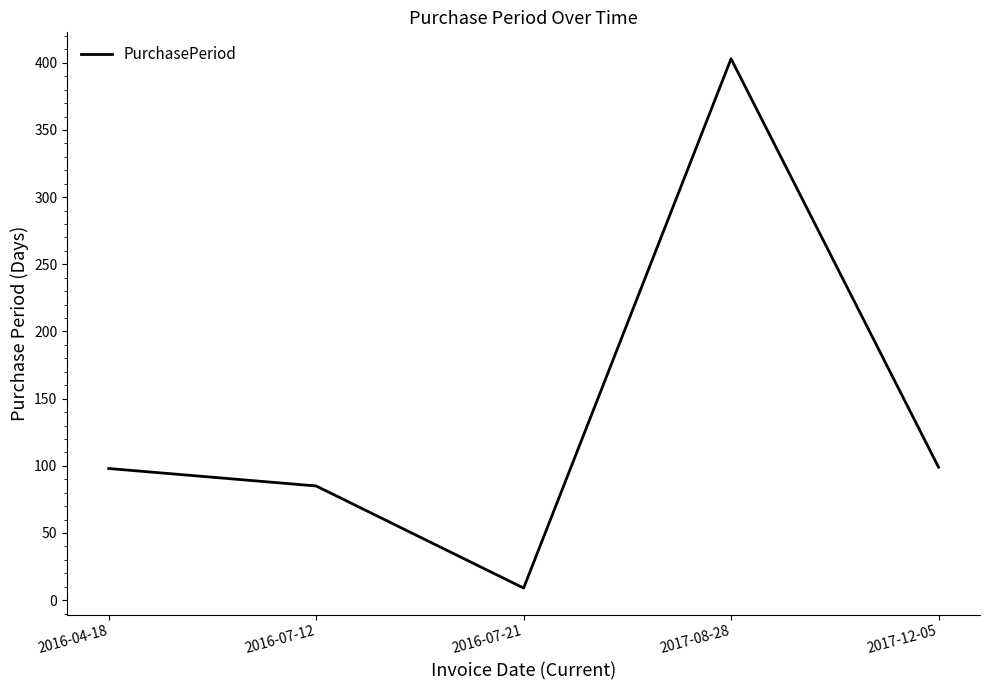

Where is the data nearest to the value 206?

2017-12-05